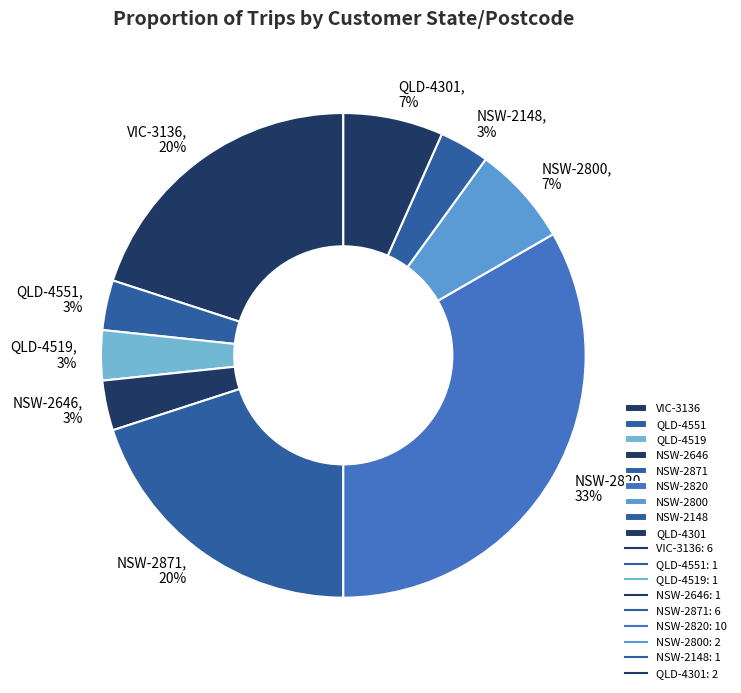

Do VIC-3136 and QLD-4551 together represent more than half of the pie?

No